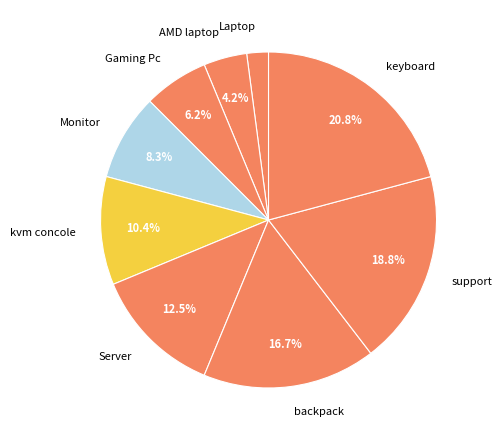

How many slices are in this pie chart?

9